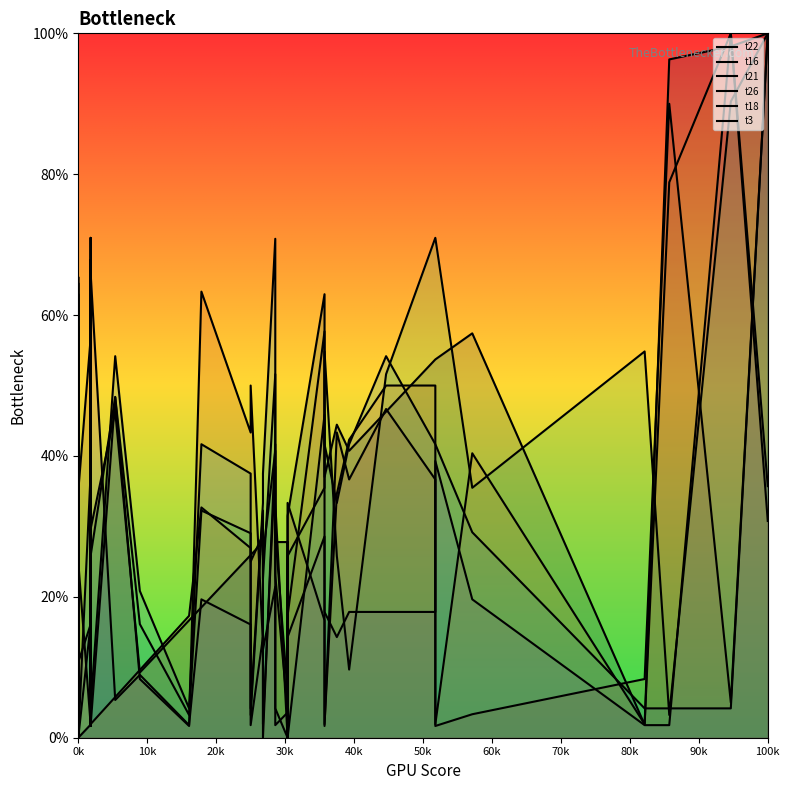

What is the difference between the second highest and minimum values in the t26 series?

90.3